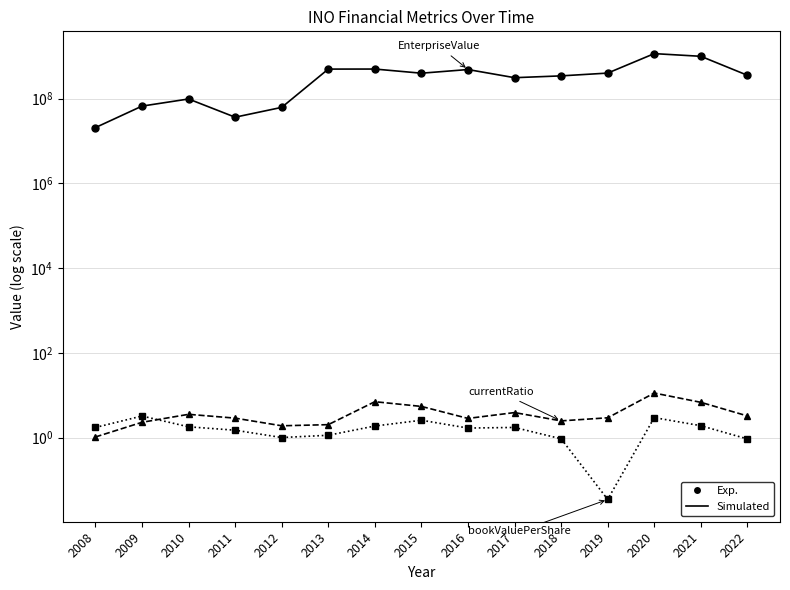

How many lines are shown in the chart?

3